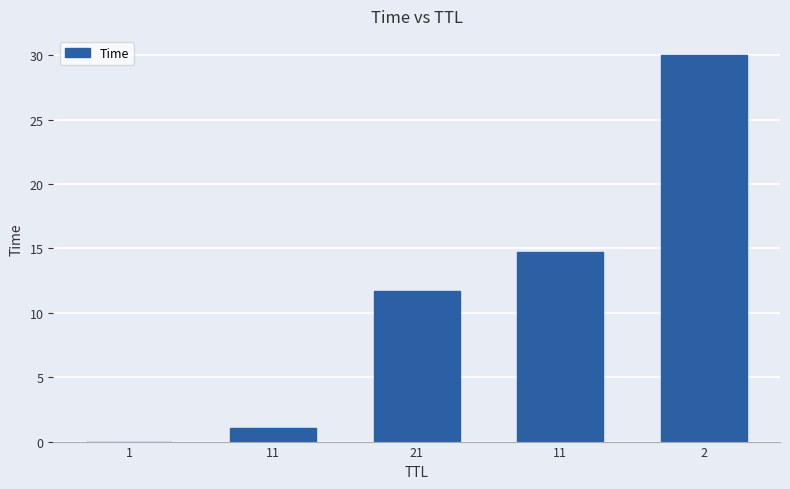

True or false: the data shows 30.0 at 2.

True